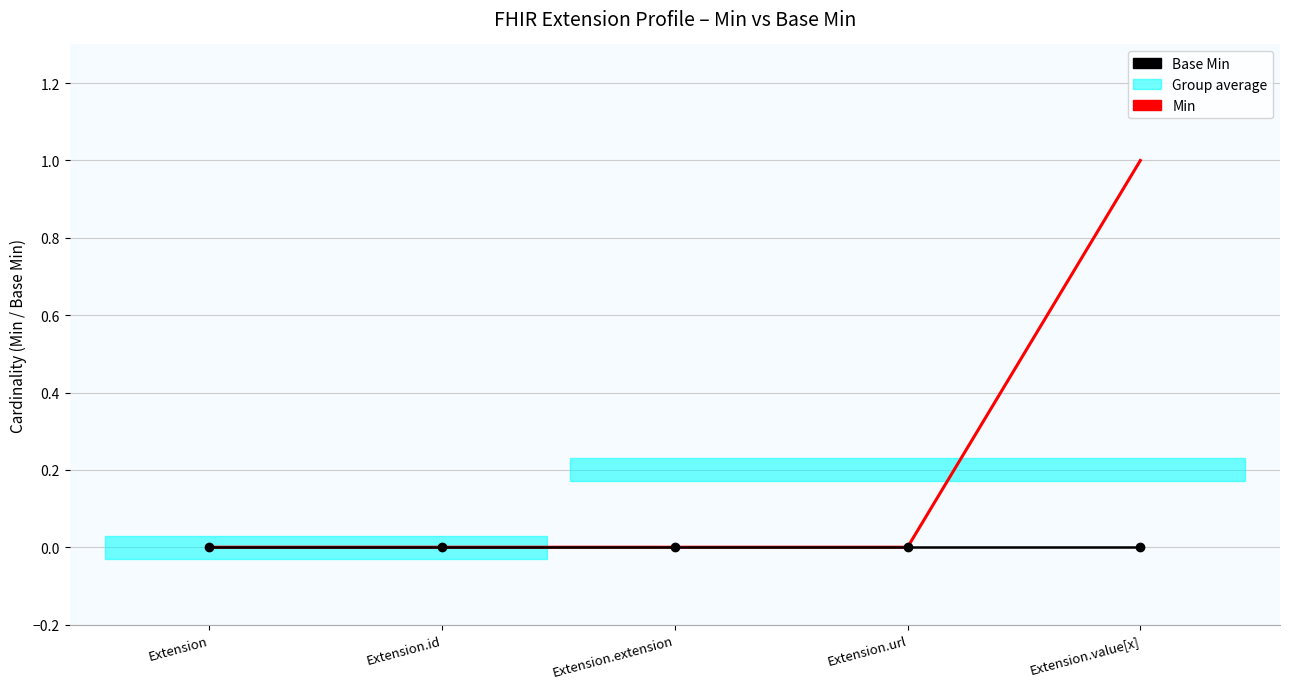

What is the difference between the maximum and minimum values in the Min series?

1